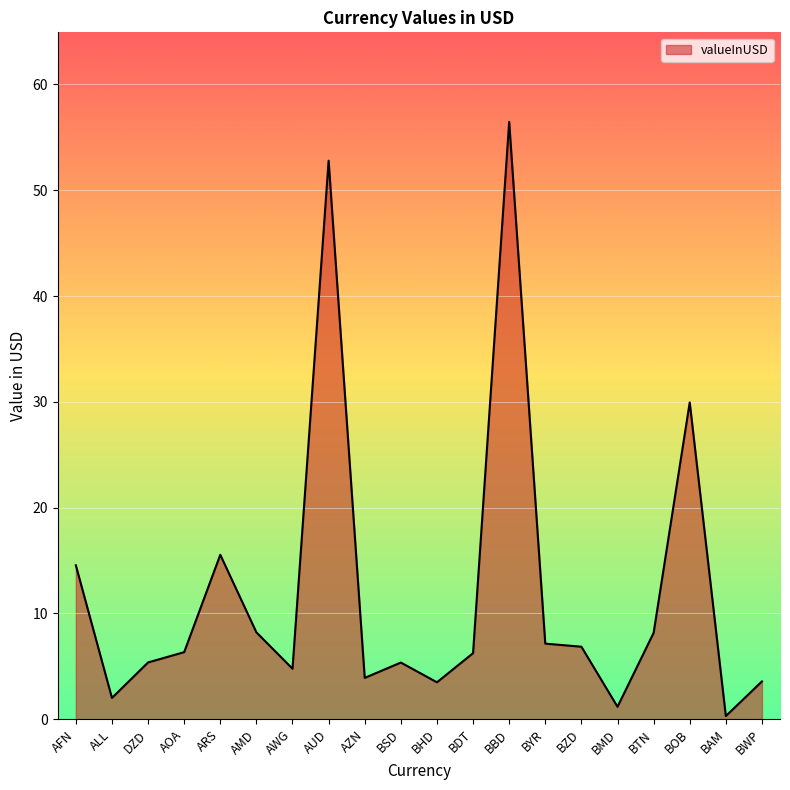

What value does the data have at BOB?

29.9